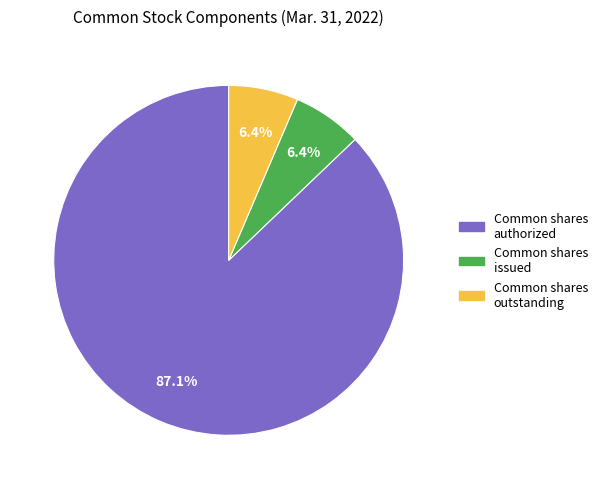

Is there any slice that represents more than half of the pie?

Yes